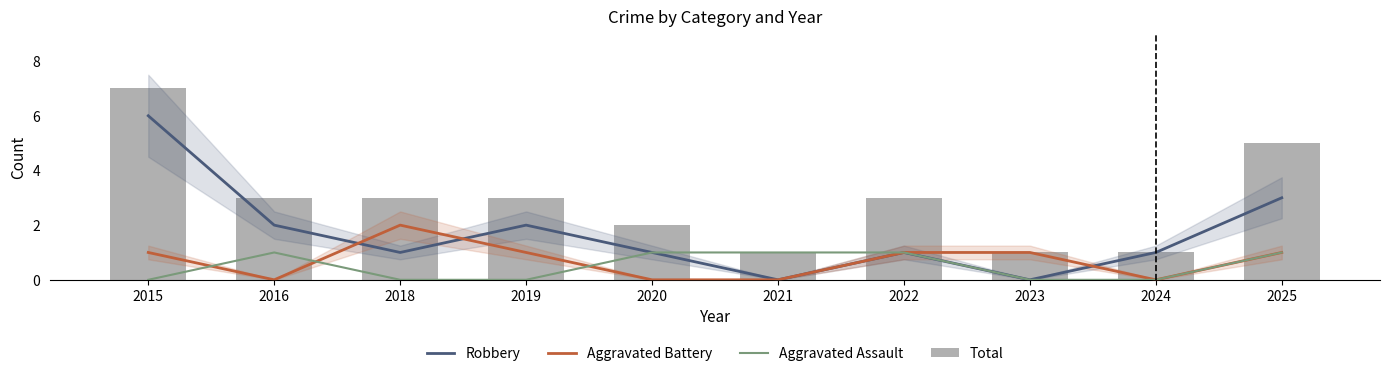

Rank the series by their maximum value, from highest to lowest.

Total, Robbery, Aggravated Battery, Aggravated Assault